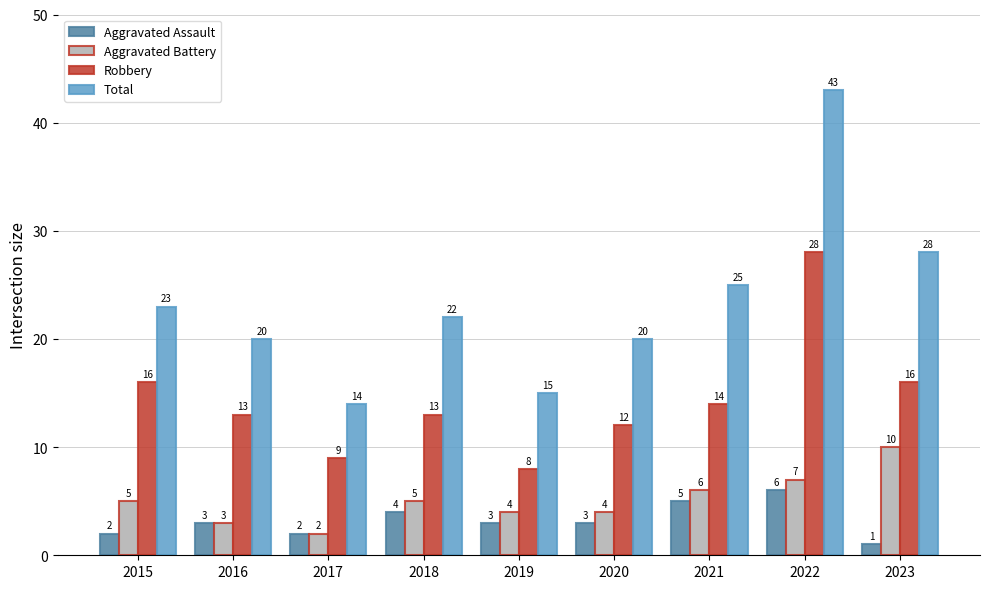

What is the lowest value of the Aggravated Assault series?

1